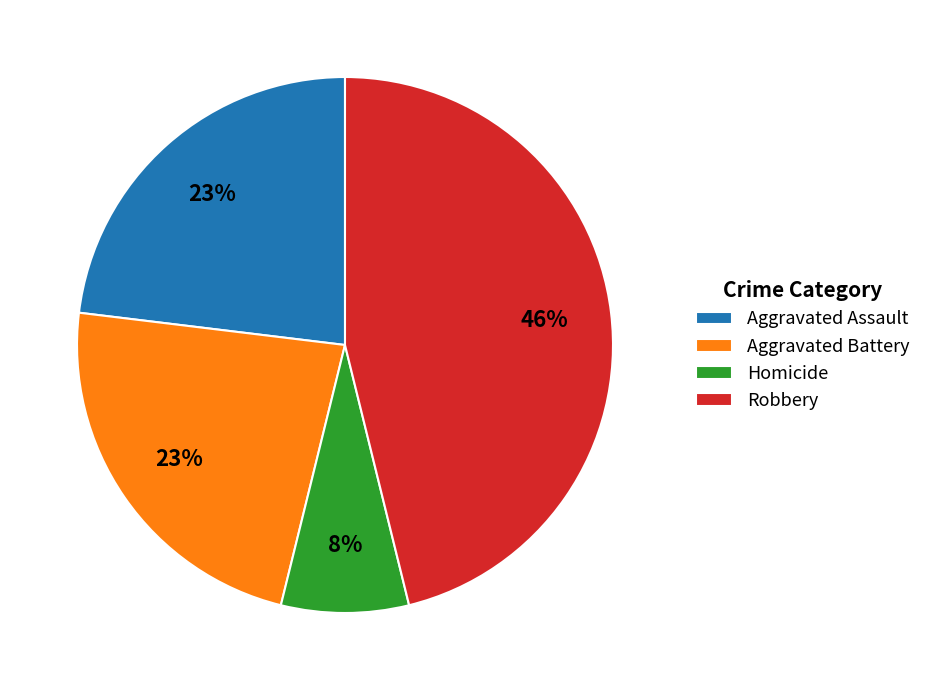

Which slice is the smallest?

Homicide